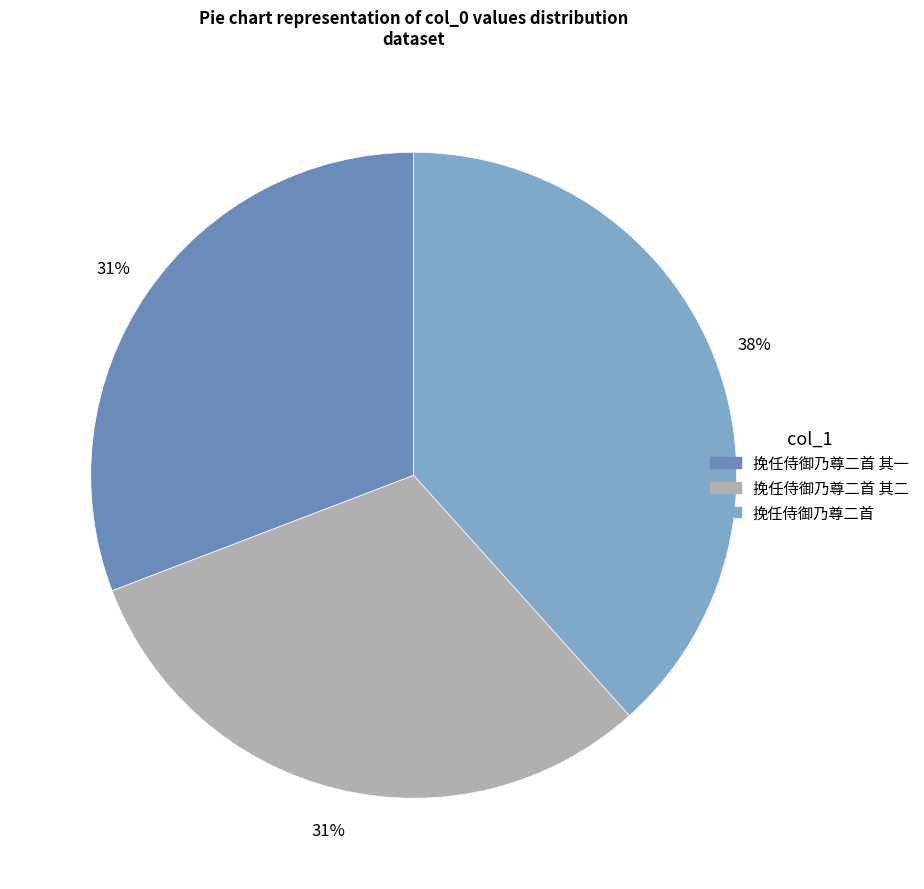

What percentage is the 挽任侍御乃尊二首 slice, to the nearest percent?

38%